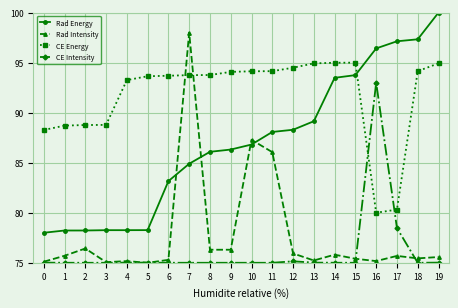

True or false: CE Intensity and Rad Energy intersect in this chart.

False